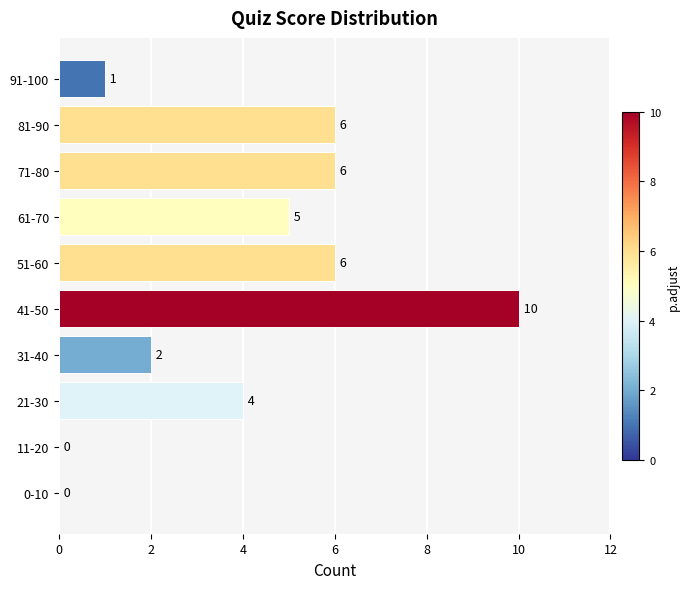

What is the sum of the values at 51-60 and 61-70?

11